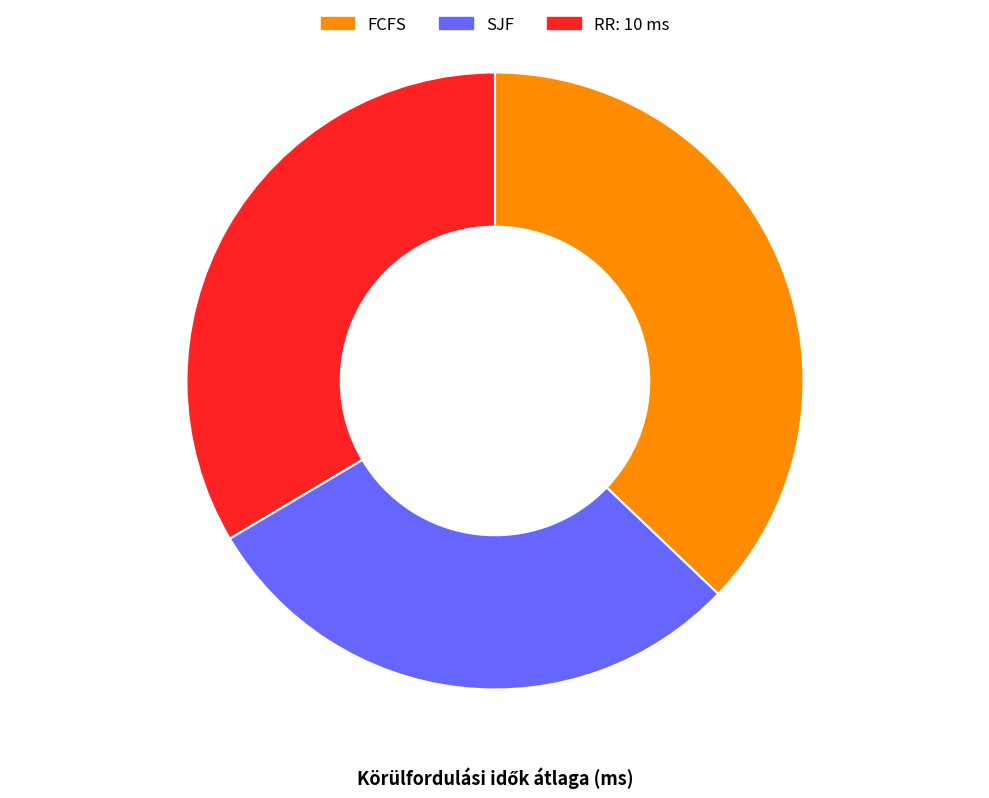

Which slice is the smallest?

SJF